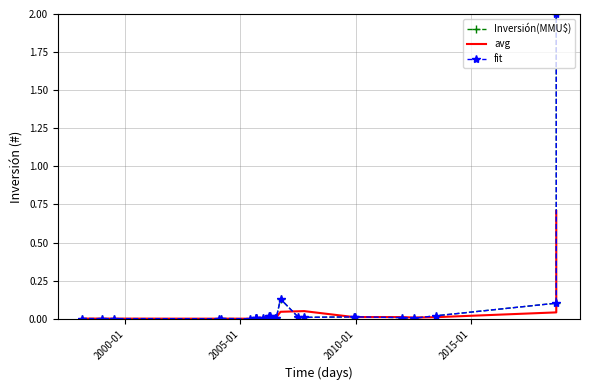

Count the number of data series in this chart.

3